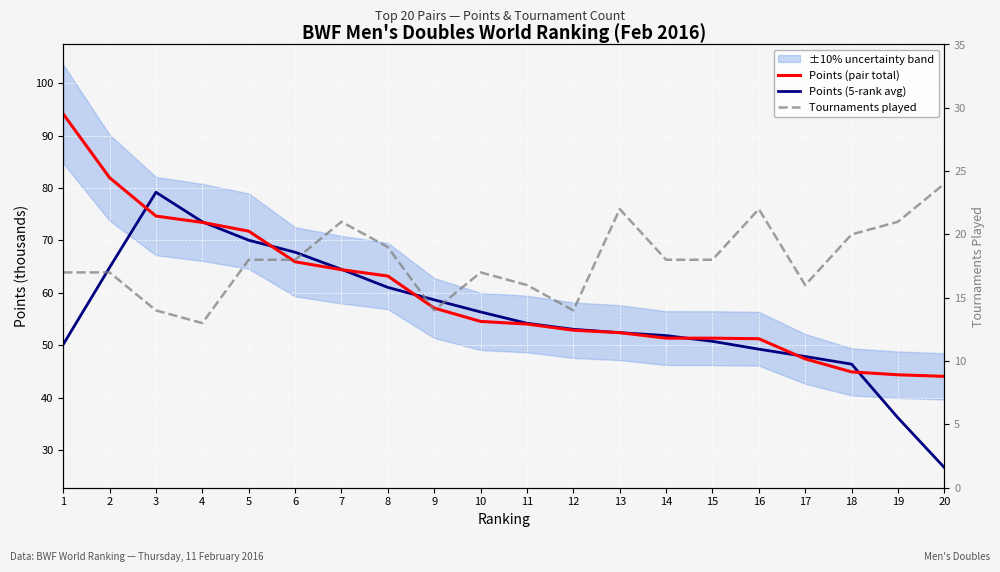

Reading left to right, list all the values displayed in this chart.

Points (pair total): 1=94.1	2=82.0	3=74.6	4=73.4	5=71.8	6=65.9	7=64.4	8=63.2	9=57.1	10=54.5	11=54.0	12=52.9	13=52.4	14=51.4	15=51.4	16=51.2	17=47.4	18=44.9	19=44.4	20=44.1
Points (5-rank avg): 1=50.1	2=64.8	3=79.2	4=73.6	5=70.0	6=67.8	7=64.5	8=61.0	9=58.7	10=56.4	11=54.2	12=53.0	13=52.4	14=51.8	15=50.8	16=49.3	17=47.9	18=46.4	19=36.2	20=26.7
Tournaments played: 1=17.0	2=17.0	3=14.0	4=13.0	5=18.0	6=18.0	7=21.0	8=19.0	9=14.0	10=17.0	11=16.0	12=14.0	13=22.0	14=18.0	15=18.0	16=22.0	17=16.0	18=20.0	19=21.0	20=24.0